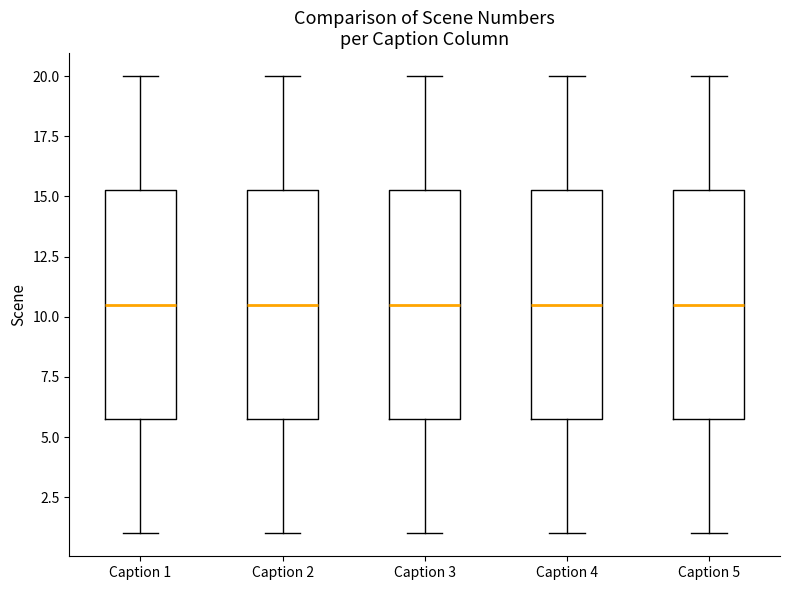

Reading left to right, read every box against the y-axis: the position of its median line, the range the box covers, and the ends of its whiskers. The values are not printed on the chart, so give them approximately, as read against the axis.

Caption 1: median 10.5, box 6.0 to 15.5, whiskers 1.0 to 20.0
Caption 2: median 10.5, box 6.0 to 15.5, whiskers 1.0 to 20.0
Caption 3: median 10.5, box 6.0 to 15.5, whiskers 1.0 to 20.0
Caption 4: median 10.5, box 6.0 to 15.5, whiskers 1.0 to 20.0
Caption 5: median 10.5, box 6.0 to 15.5, whiskers 1.0 to 20.0